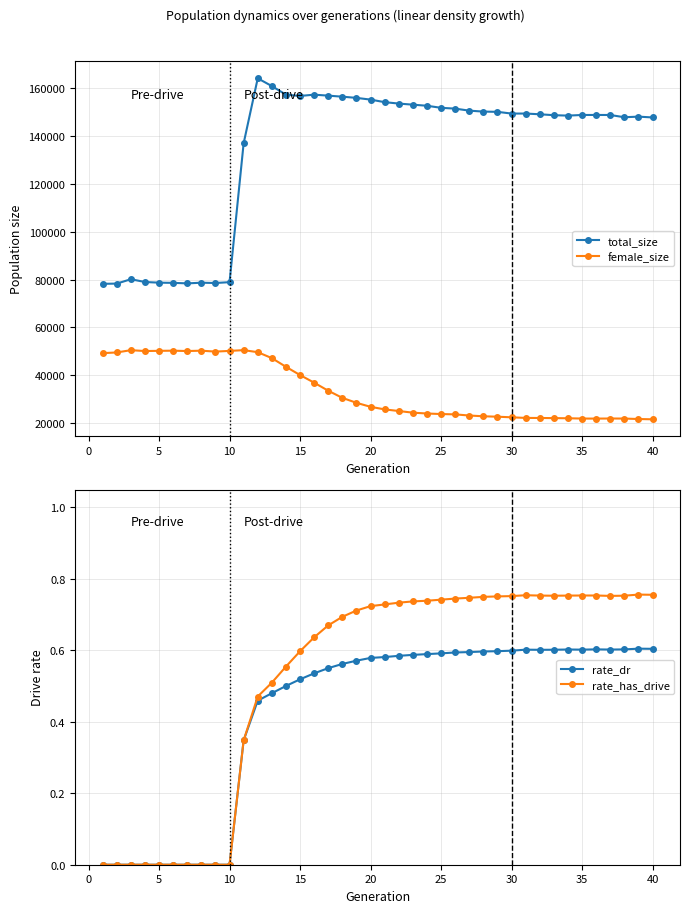

What is the average value of the female_size series?

33519